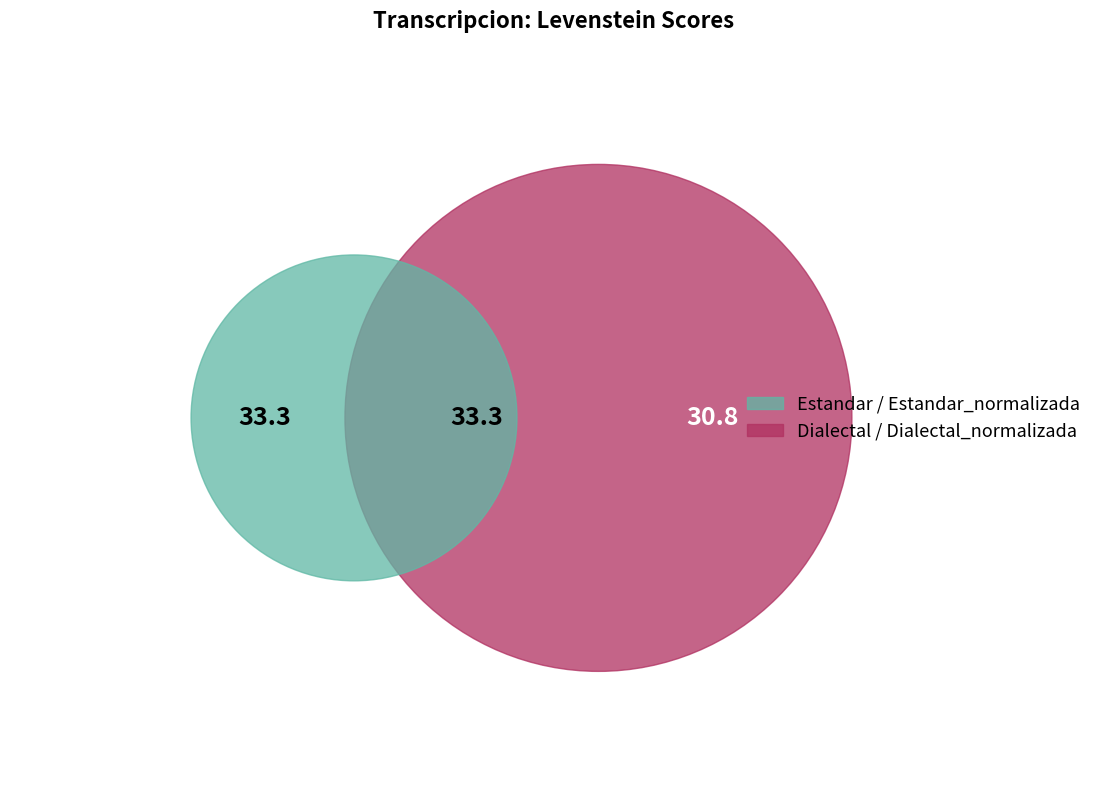

Does Dialectal_normalizada represent more than half of the total?

No